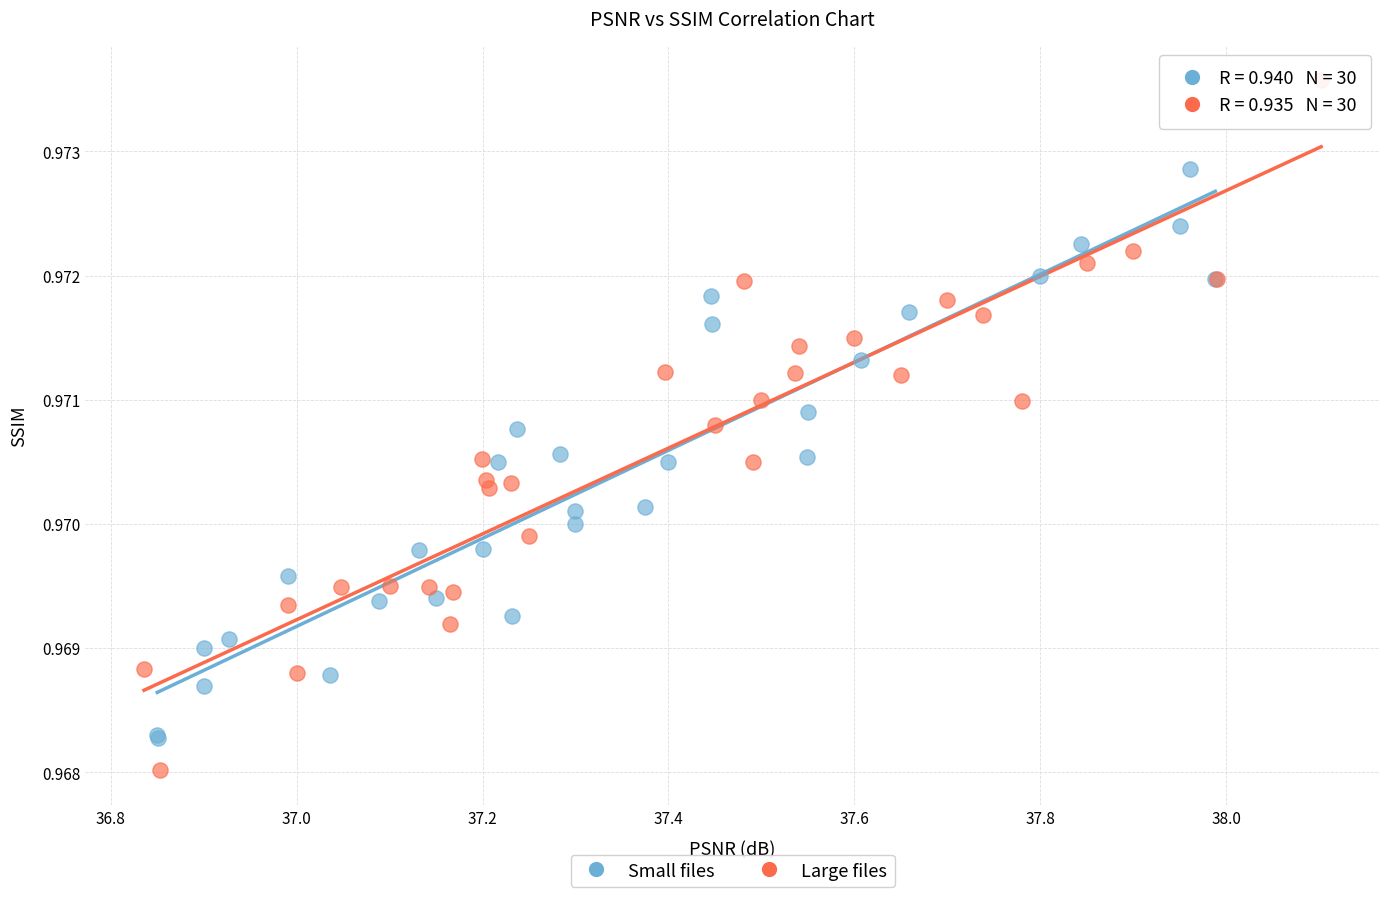

Which series has the largest Y range (max minus min)?

Large files